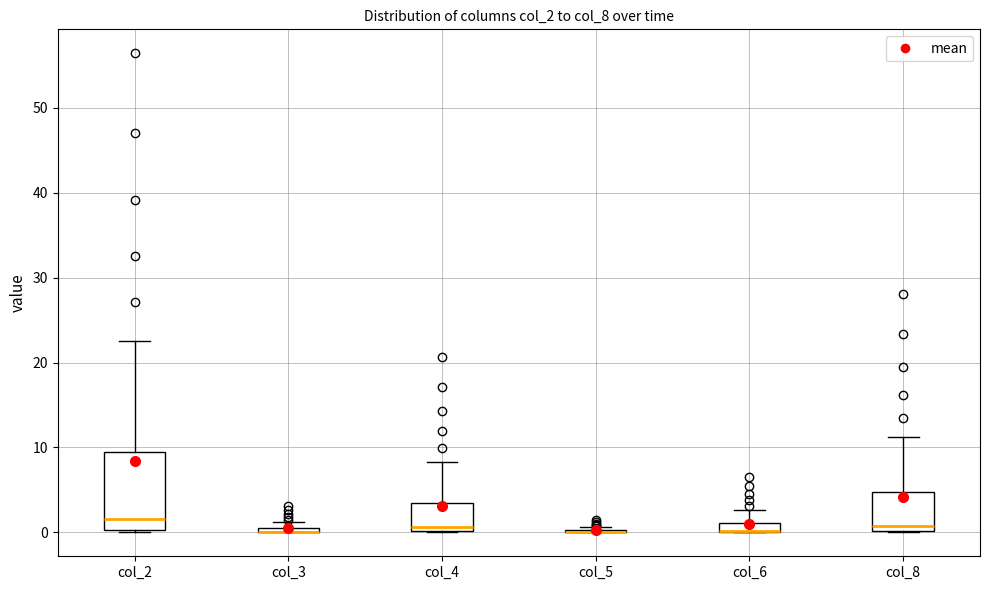

Where is the upper edge of the box for col_4 on the y-axis? The values are not printed on the chart, so give them approximately, as read against the axis.

3